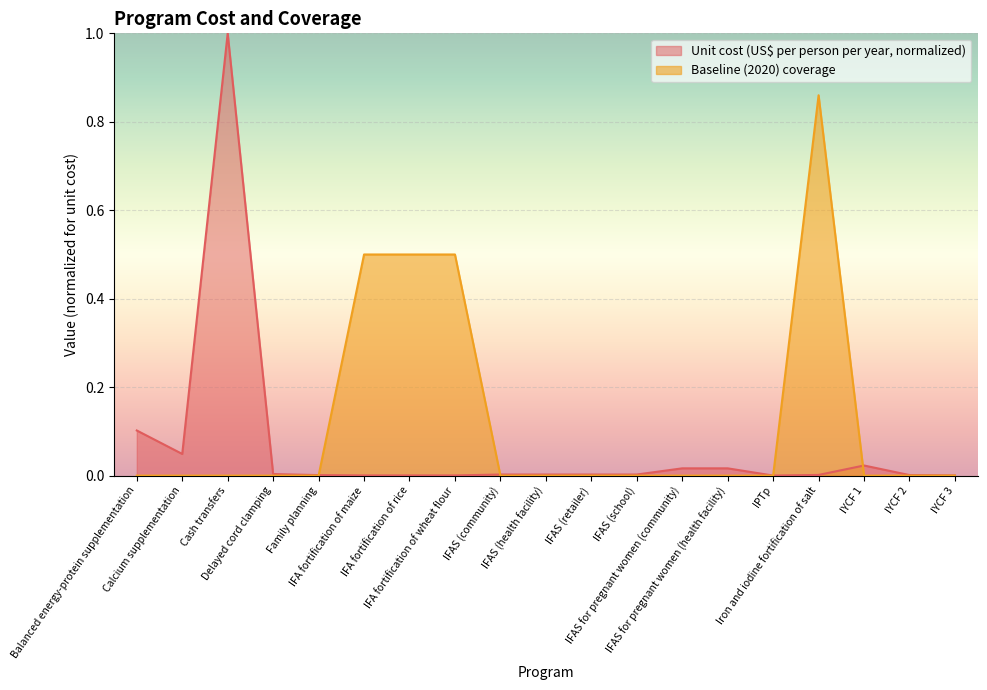

Where is the first local maximum for Unit cost (US$ per person per year)?

Cash transfers